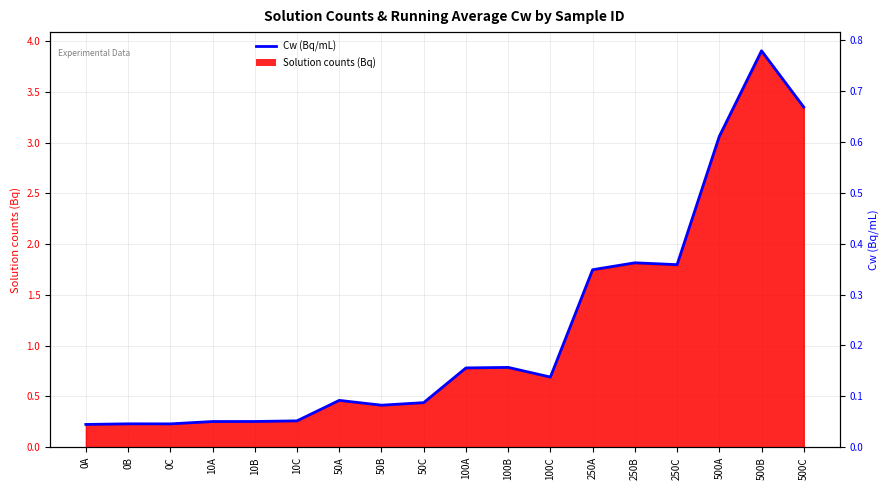

List the labels in order of value, smallest first.

0A, 0C, 0B, 10A, 10B, 10C, 50B, 50C, 50A, 100C, 100A, 100B, 250A, 250C, 250B, 500A, 500C, 500B